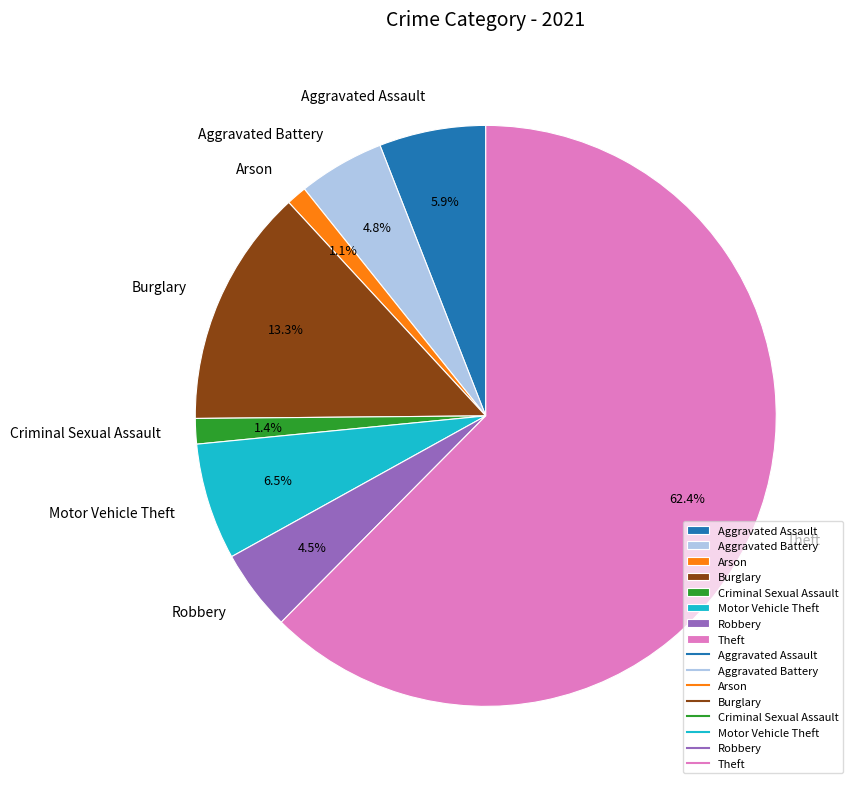

What is the largest slice in the pie chart?

Theft